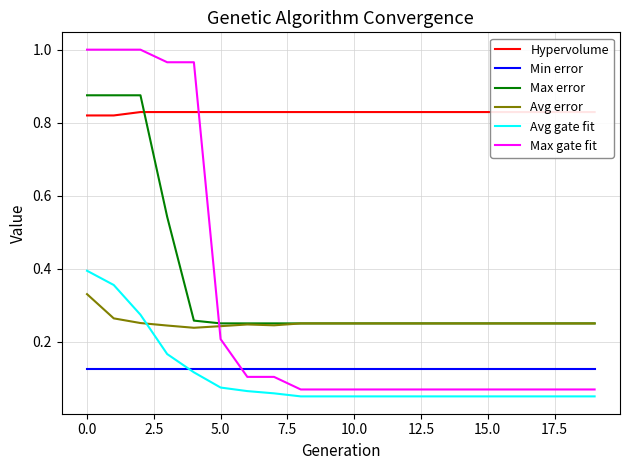

How many series are shown in this chart?

6